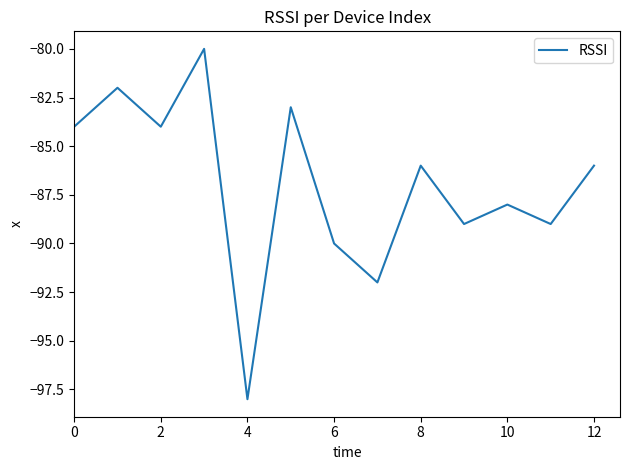

What is the maximum value shown in the chart?

-80